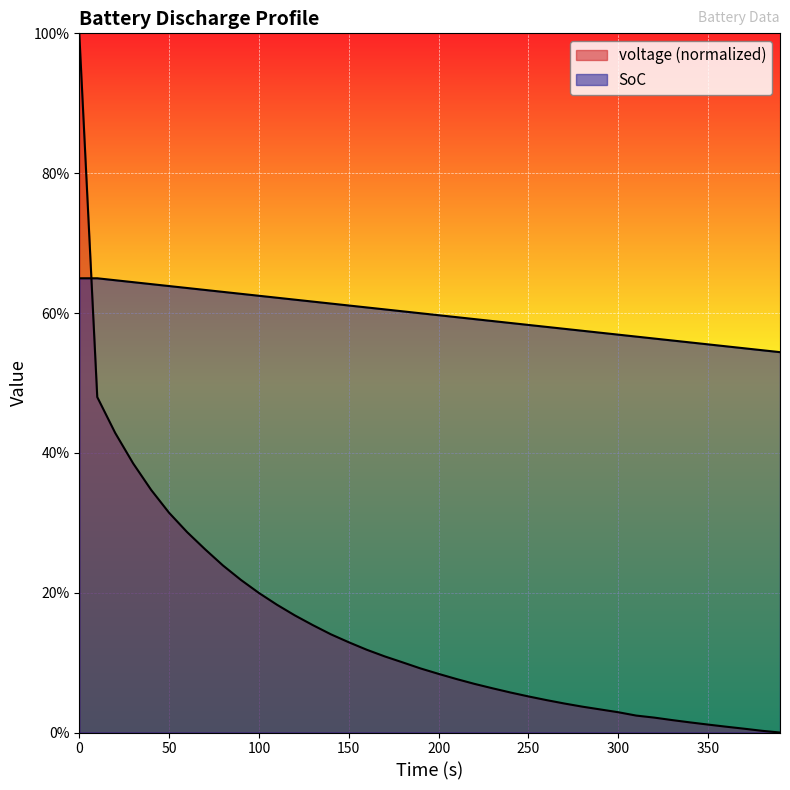

Between 240 and 290, which series saw the biggest shift?

voltage